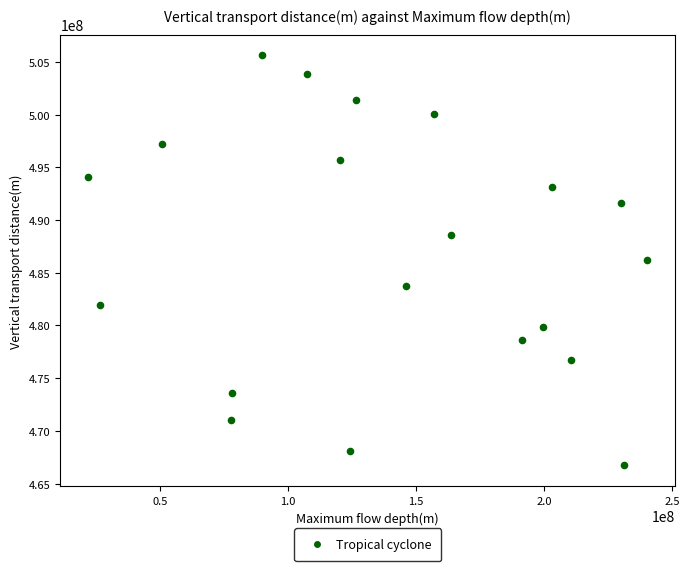

What is the range of Y values (max minus min)?

38945184